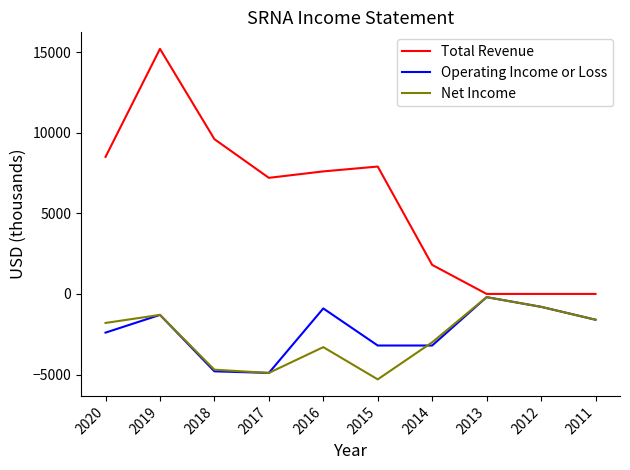

Which series has the largest range (max minus min)?

Total Revenue